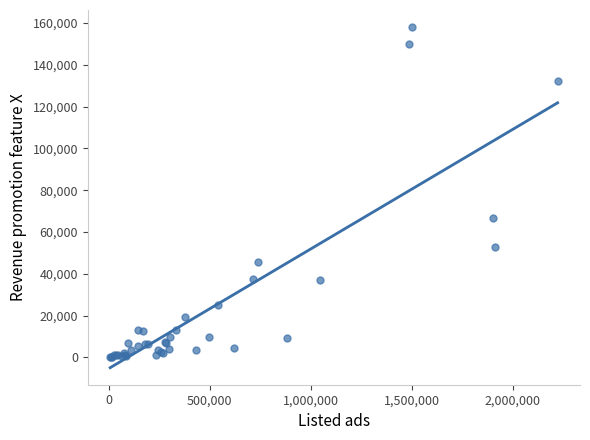

What Y value in the scatter plot is closest to 79109?

66547.5